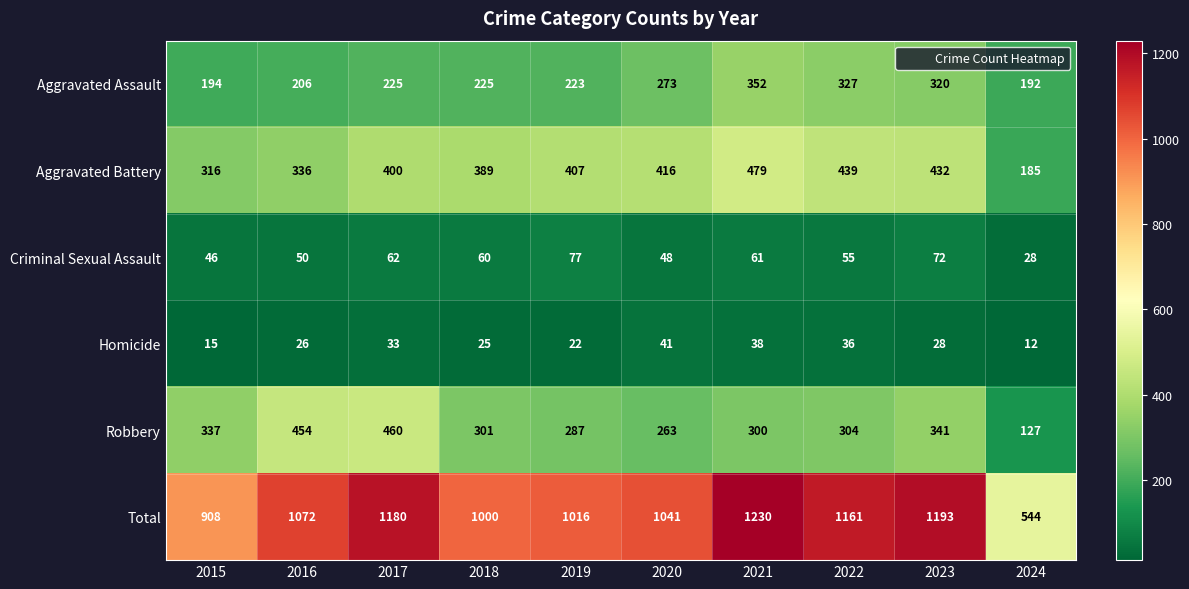

How many categories are shown in the chart?

10